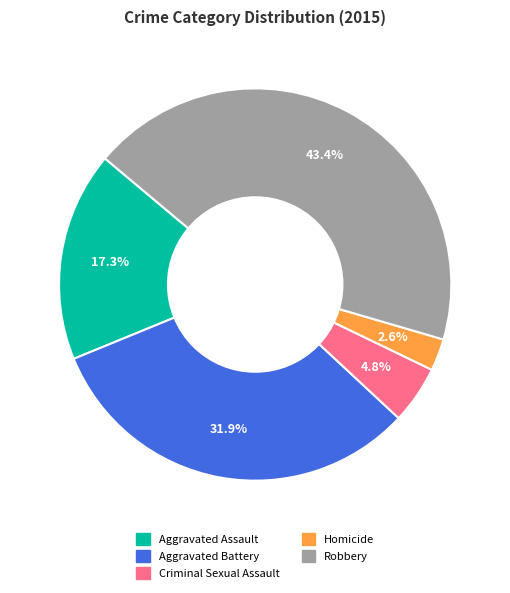

Is there any slice that represents more than half of the pie?

No